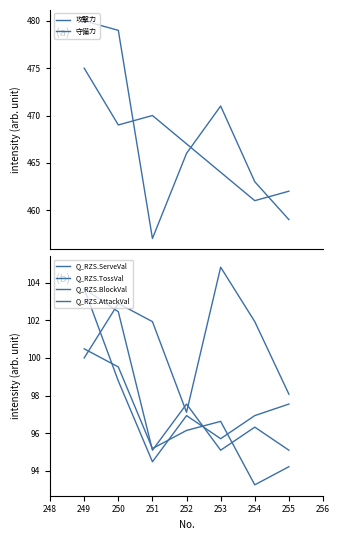

Where do Q_RZS.AttackVal and Q_RZS.TossVal first cross each other?

249 and 250